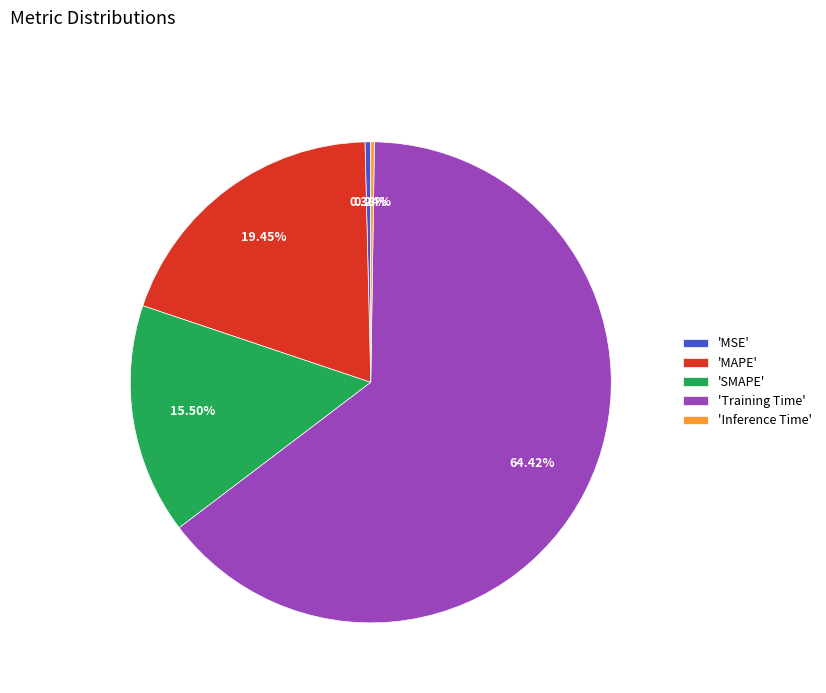

Which category has the biggest portion of the pie?

'Training Time'